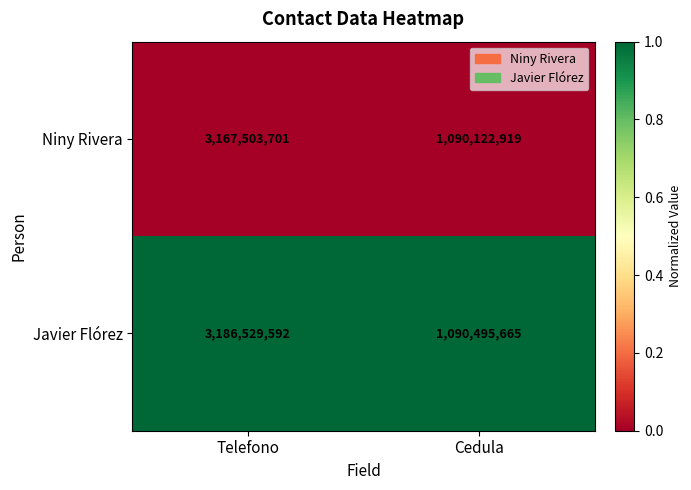

Reading left to right, what are all the values shown in this chart?

Niny Rivera: Telefono=3167503701	Cedula=1090122919
Javier Flórez: Telefono=3186529592	Cedula=1090495665